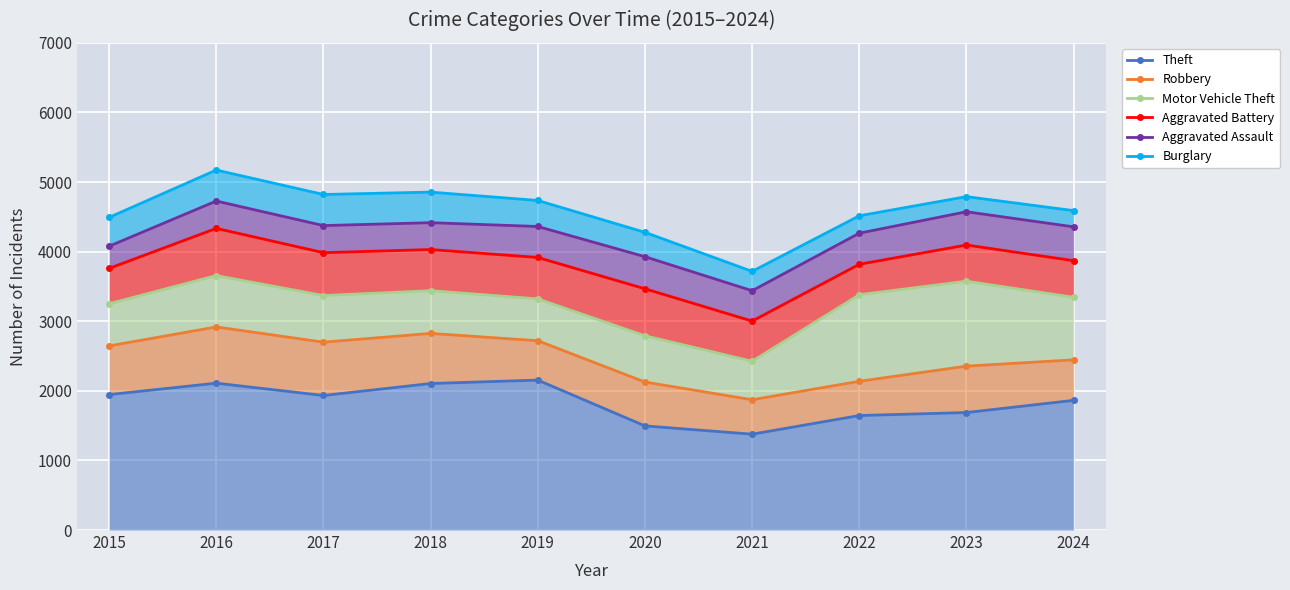

True or false: Aggravated Battery has a value of 5914 at 2015.

False